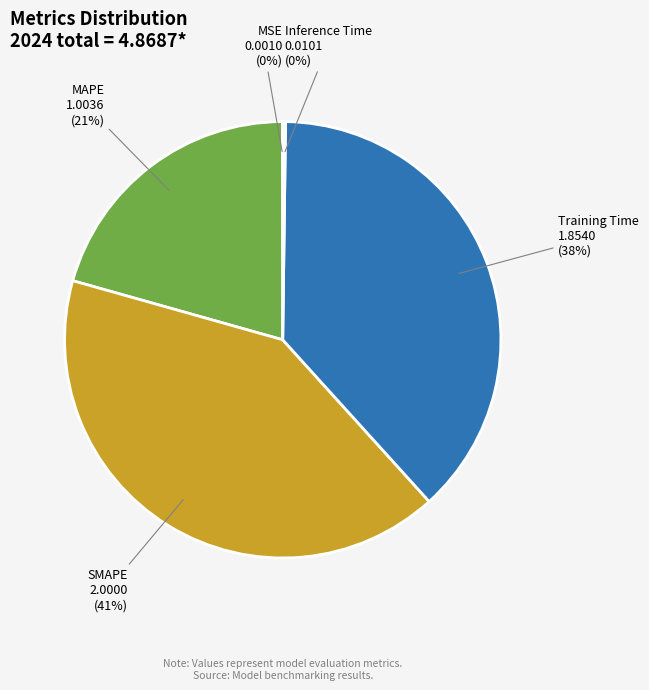

To the nearest percent, what is the difference between the MAPE and Training Time slice percentages?

17%